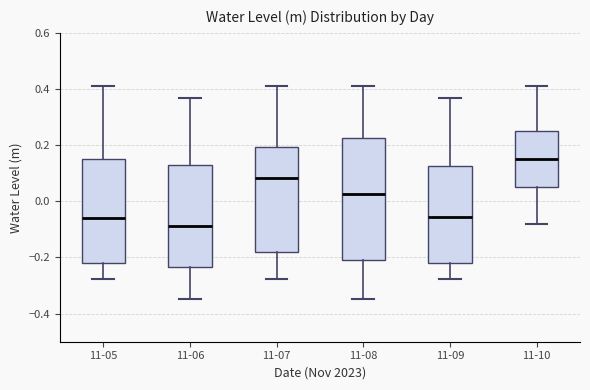

Which box is the tallest, from its lower edge to its upper edge?

11-08